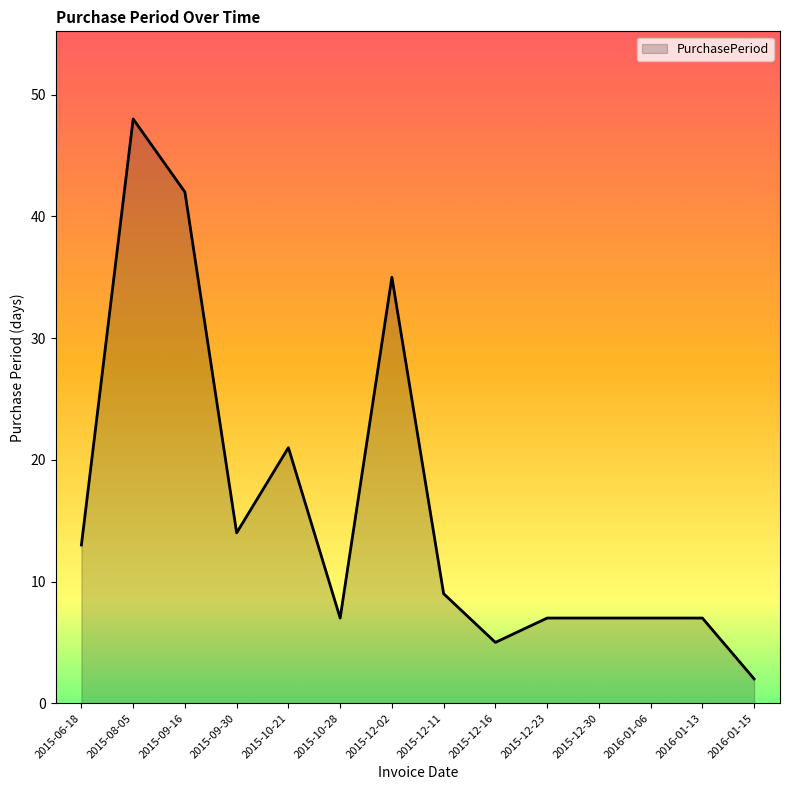

Reading left to right, extract all data points from this chart.

2015-06-18=13	2015-08-05=48	2015-09-16=42	2015-09-30=14	2015-10-21=21	2015-10-28=7	2015-12-02=35	2015-12-11=9	2015-12-16=5	2015-12-23=7	2015-12-30=7	2016-01-06=7	2016-01-13=7	2016-01-15=2